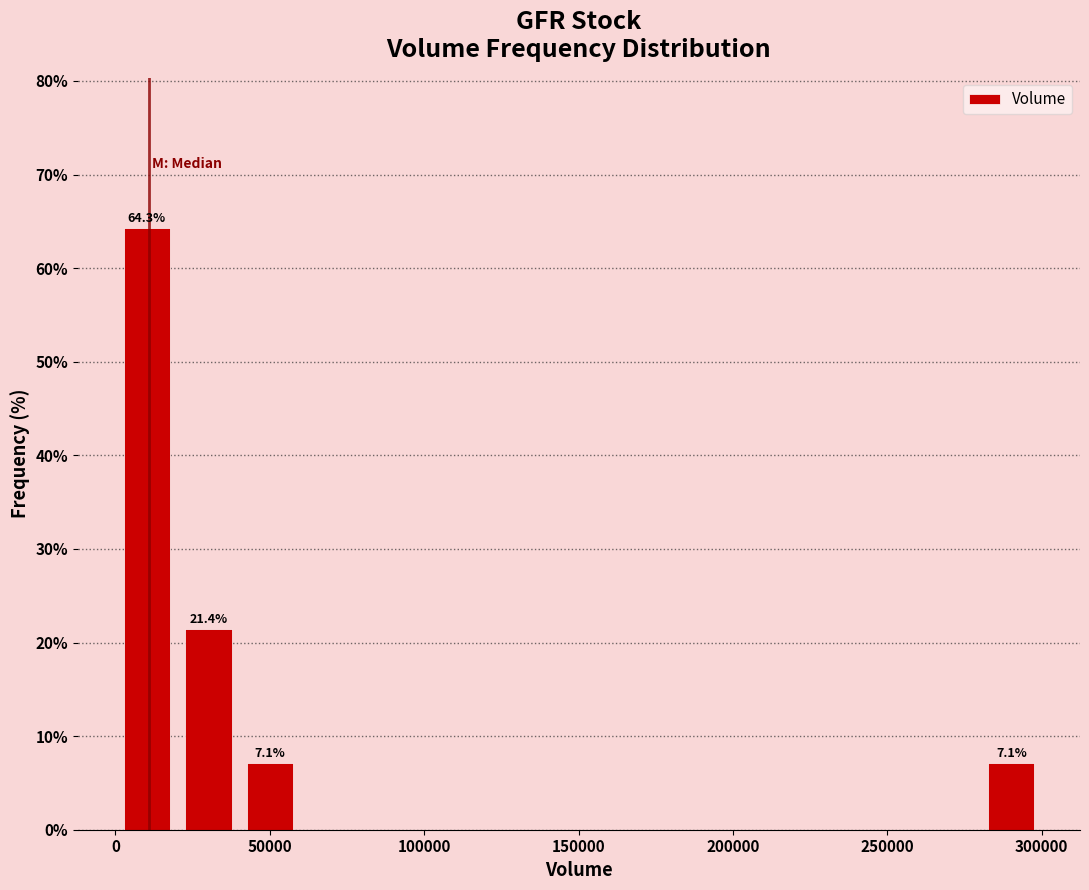

Over which range of the x-axis is the bar tallest?

0 to 20000